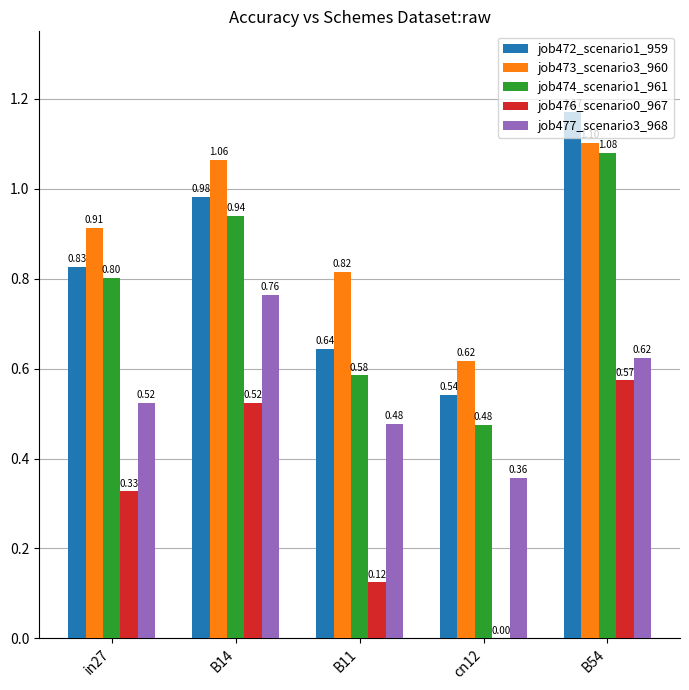

What is the sum of the job474_scenario1_961 values at B14 and B54?

2.0